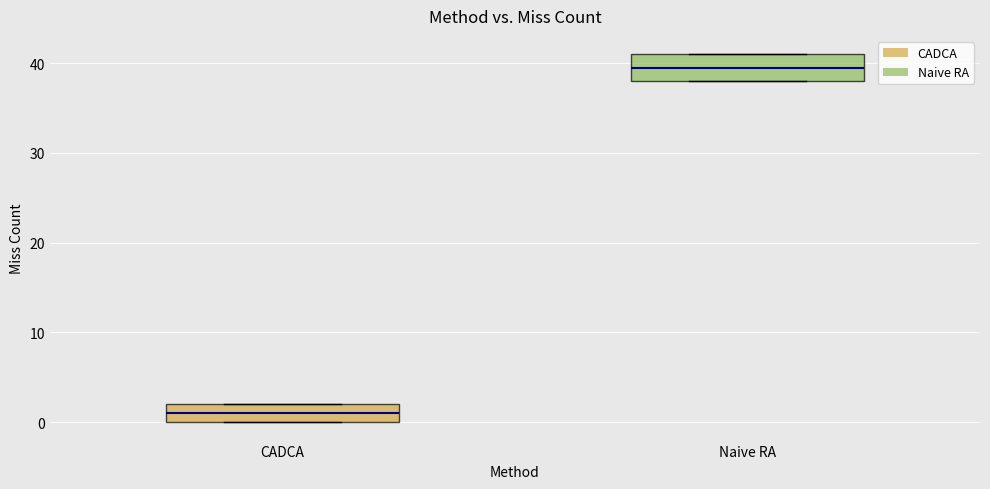

Which box is the tallest, from its lower edge to its upper edge?

Naive RA